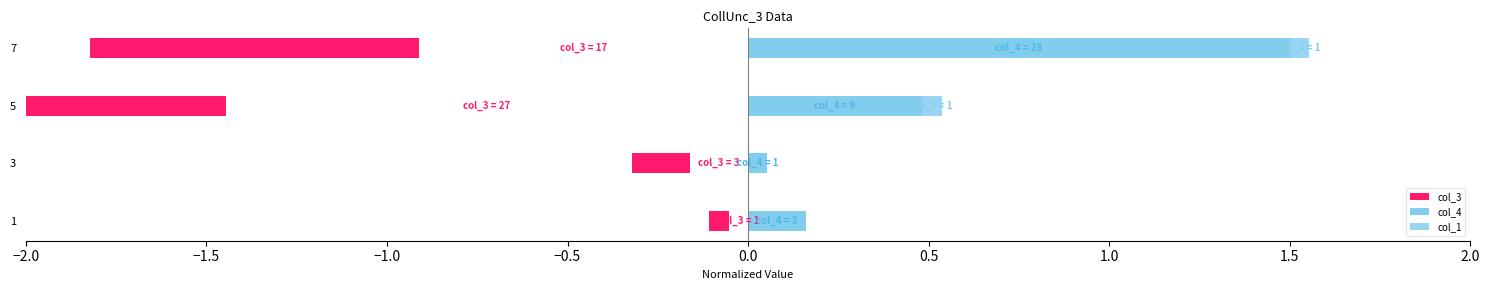

How many groups of bars are there?

4